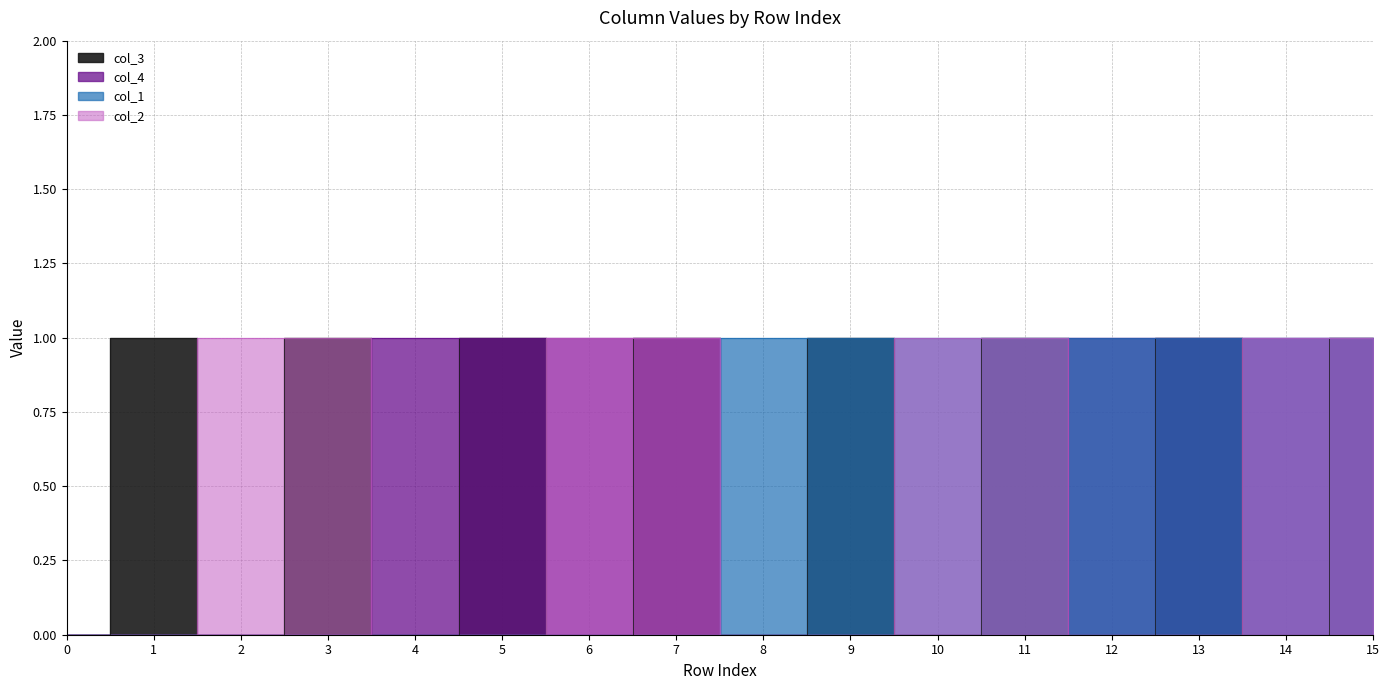

At which category is the sum across all series the highest?

15